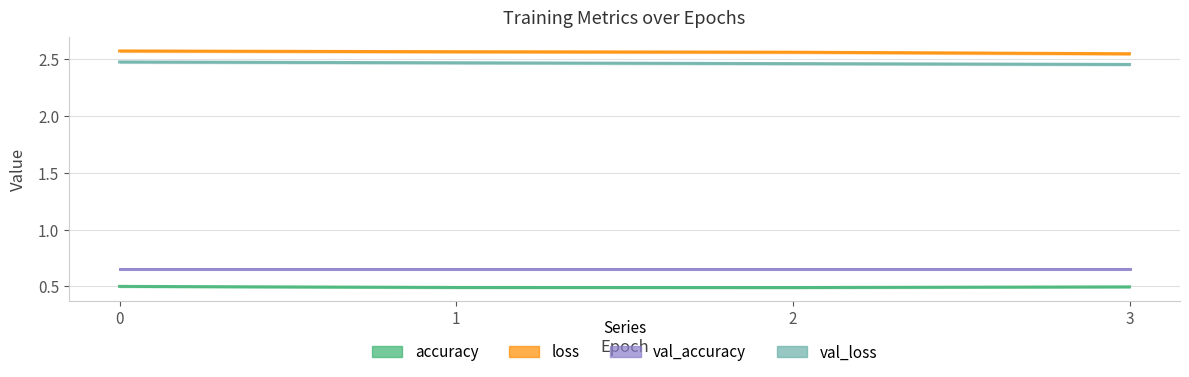

Is this an area chart (filled region under the line)?

No